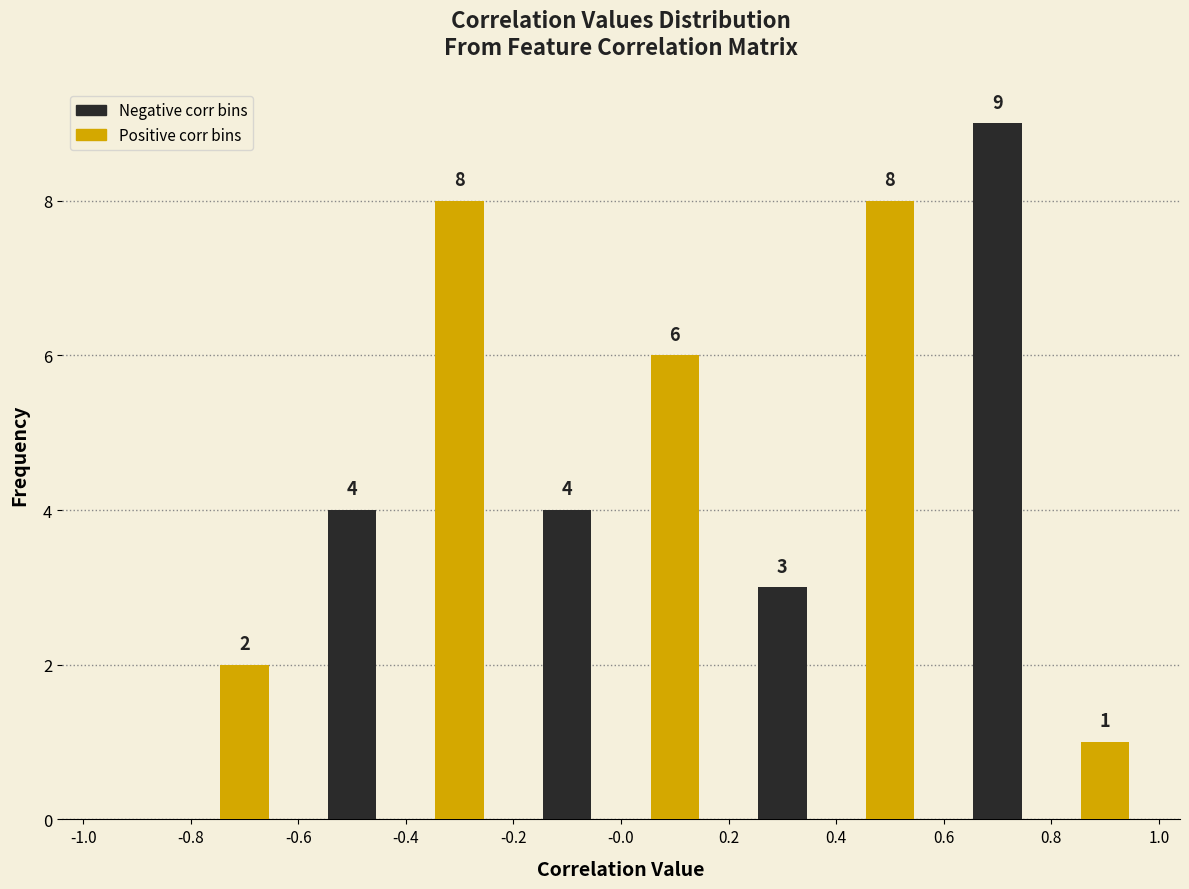

What is the total value across all series at 0.4?

11